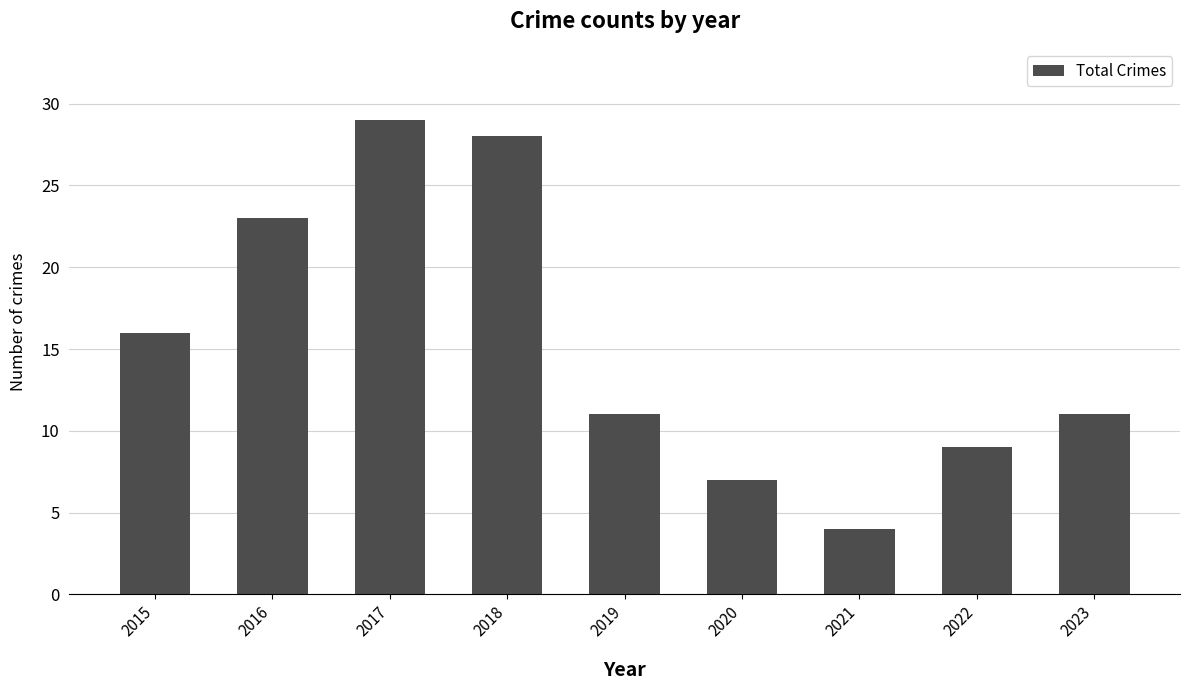

How many bars are there in total?

9